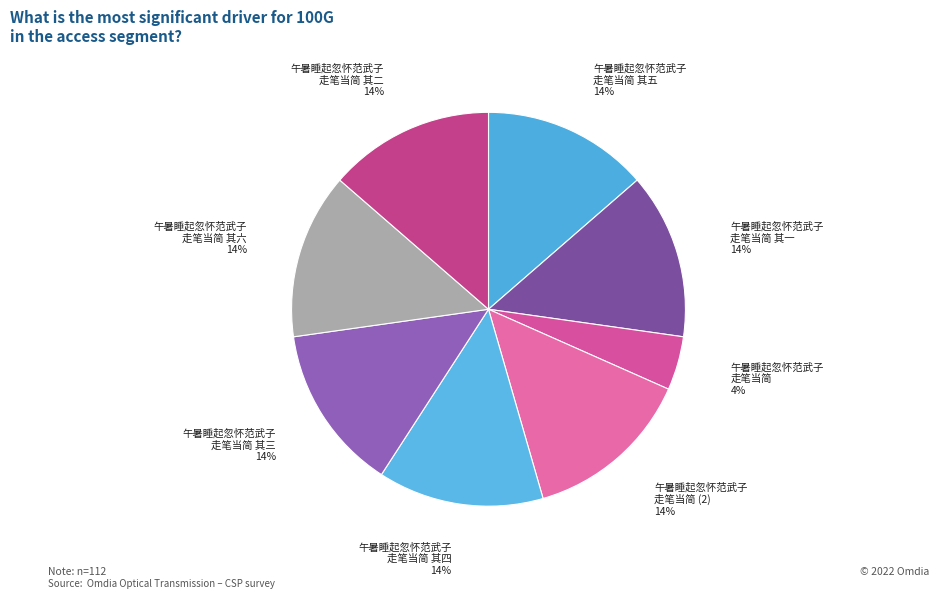

Which slice is the smallest?

午暑睡起忽怀范武子 走笔当简